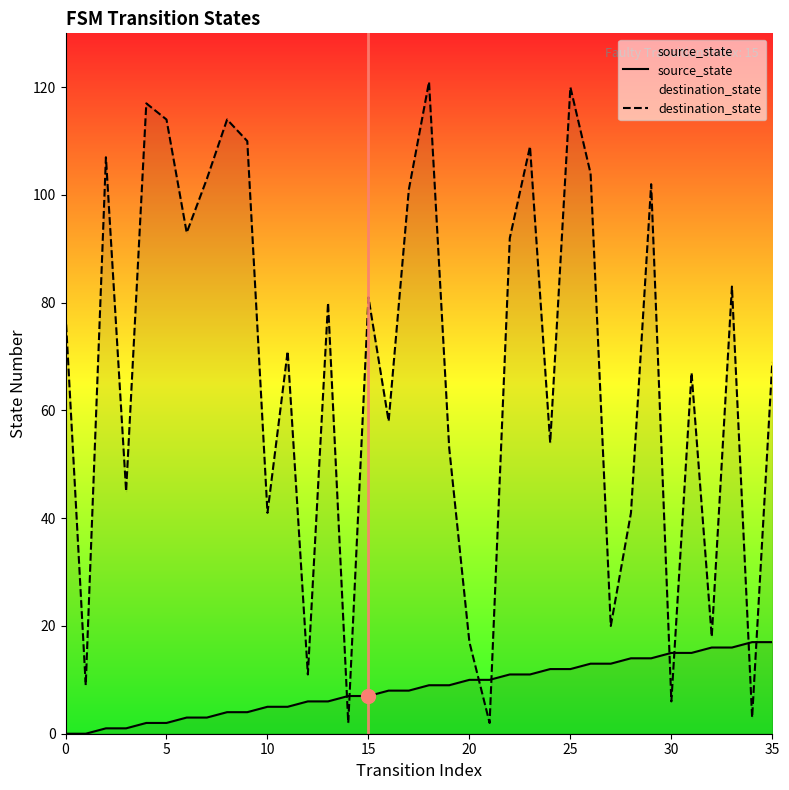

What is the greatest value displayed?

121